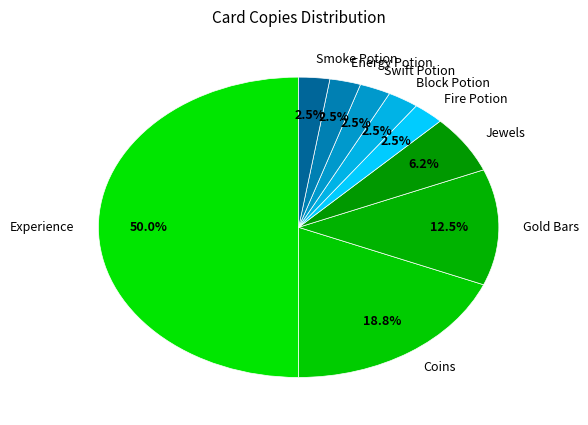

How many slices are in this pie chart?

9